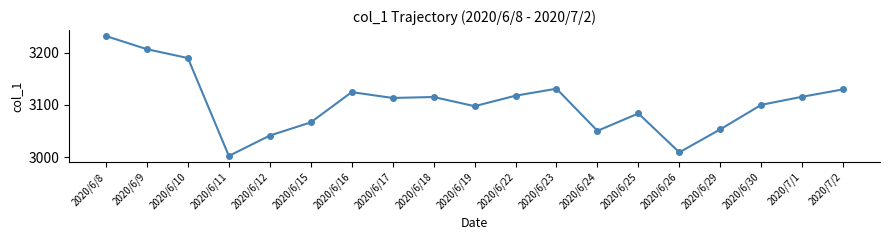

Is this an area chart (filled region under the line)?

No